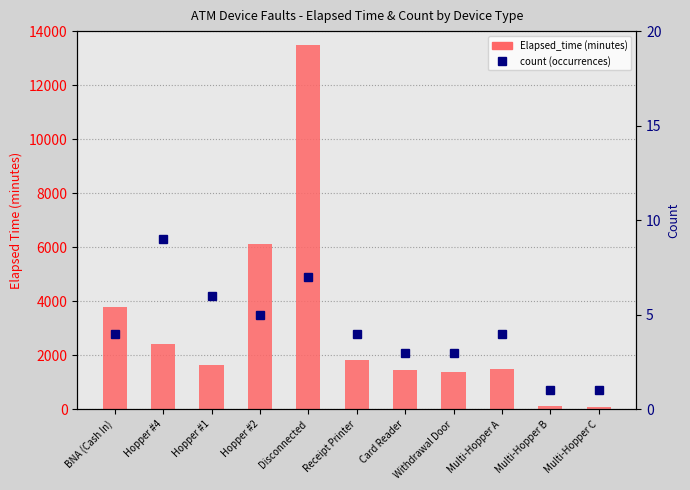

Which series has the widest spread of values?

Elapsed_time (minutes)